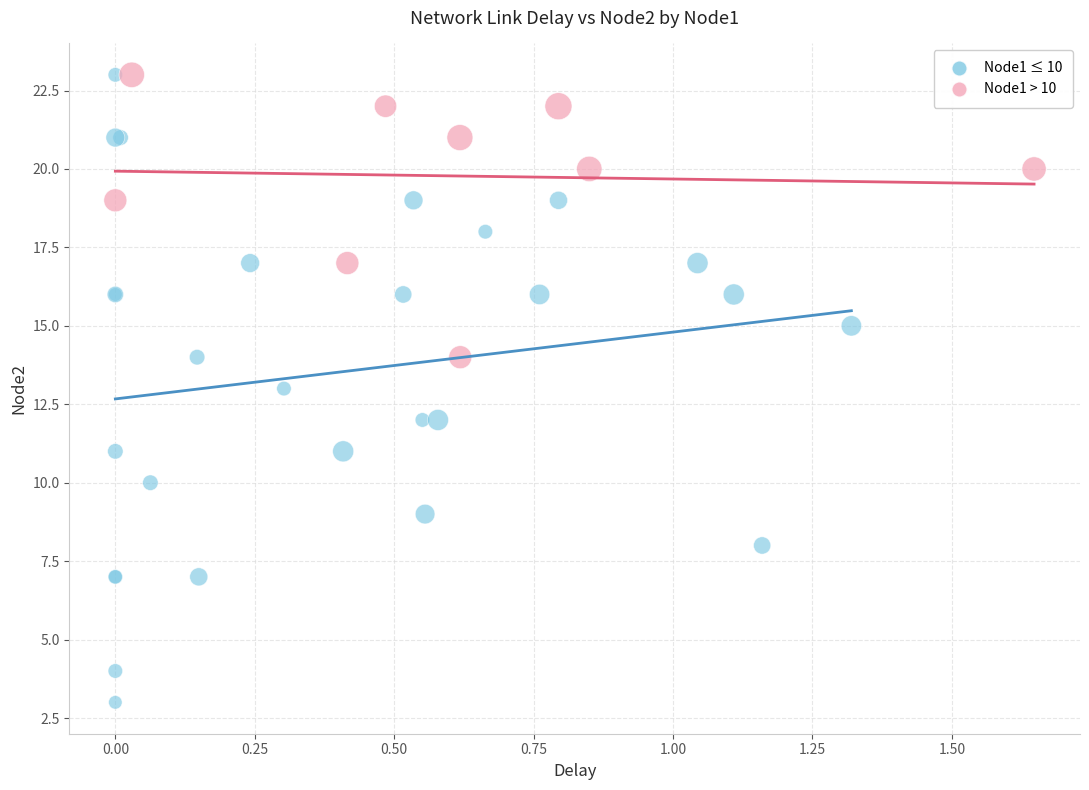

Which series reaches the minimum Y coordinate?

Node1 ≤ 10